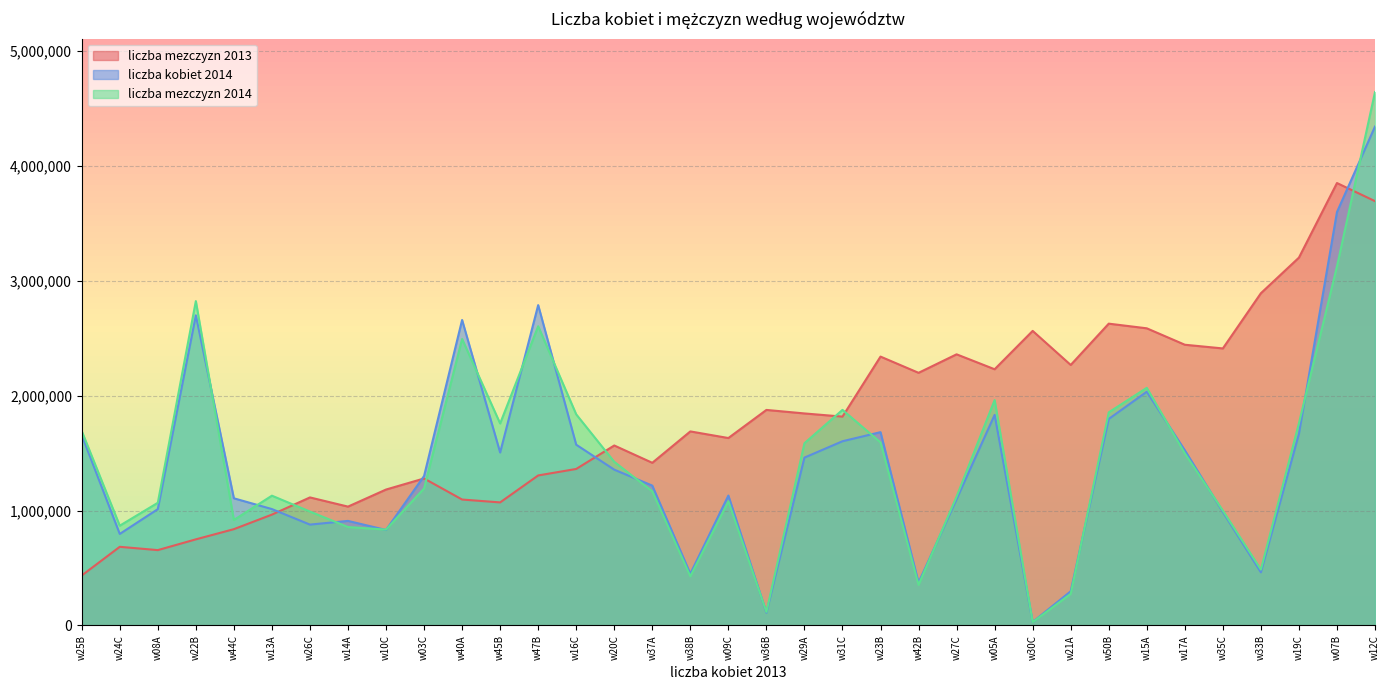

How many intersections are there between liczba mezczyzn 2013 and liczba mezczyzn 2014?

6